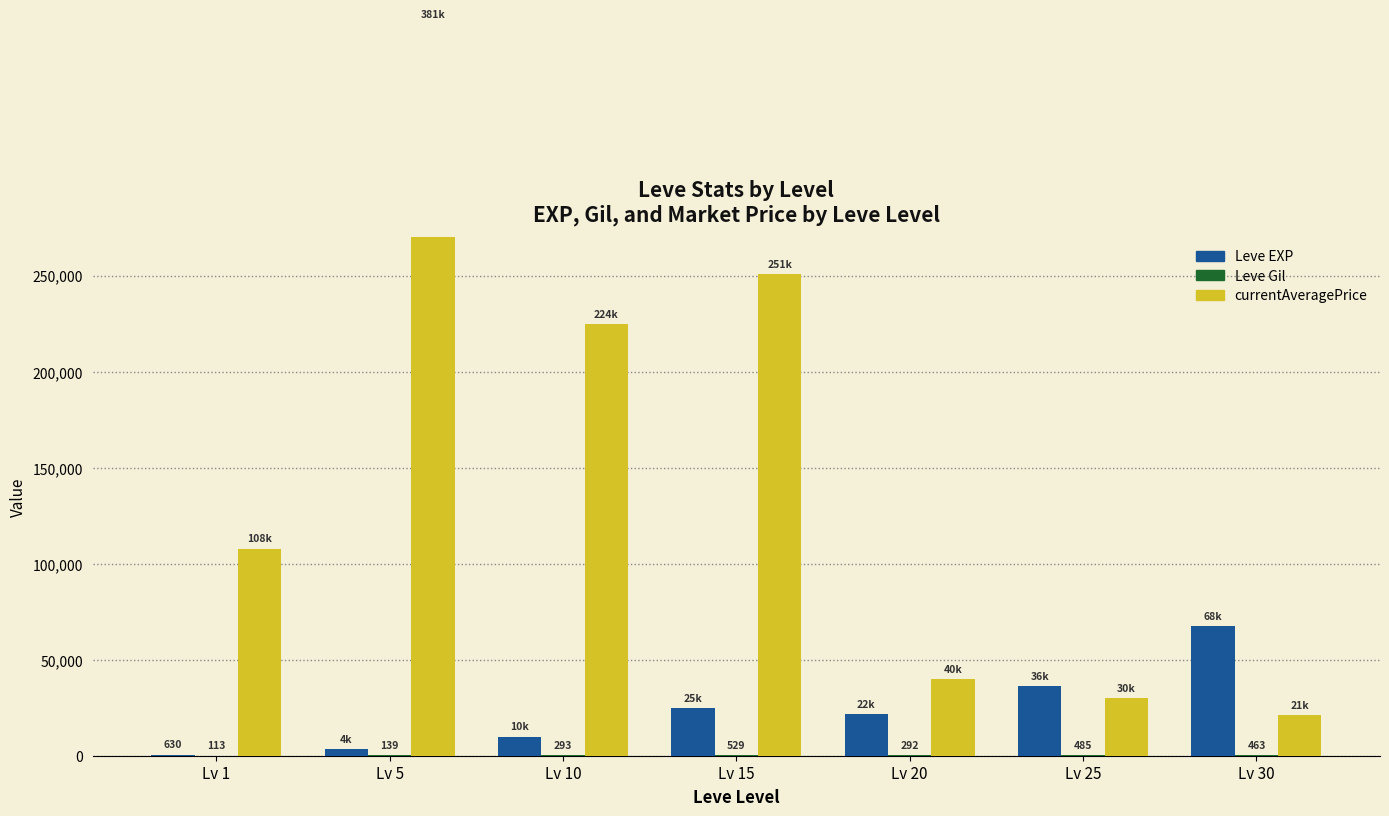

How many values in the Leve Gil series exceed 293?

3